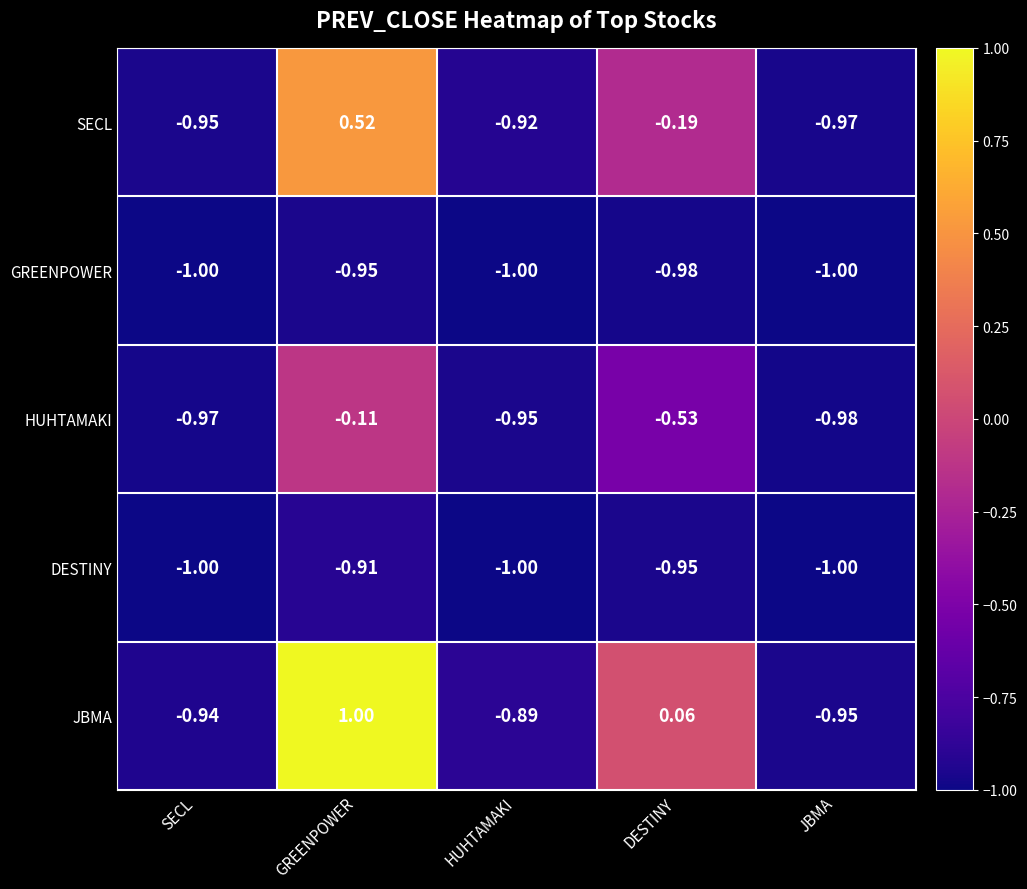

Which label corresponds to the largest value in the chart?

GREENPOWER